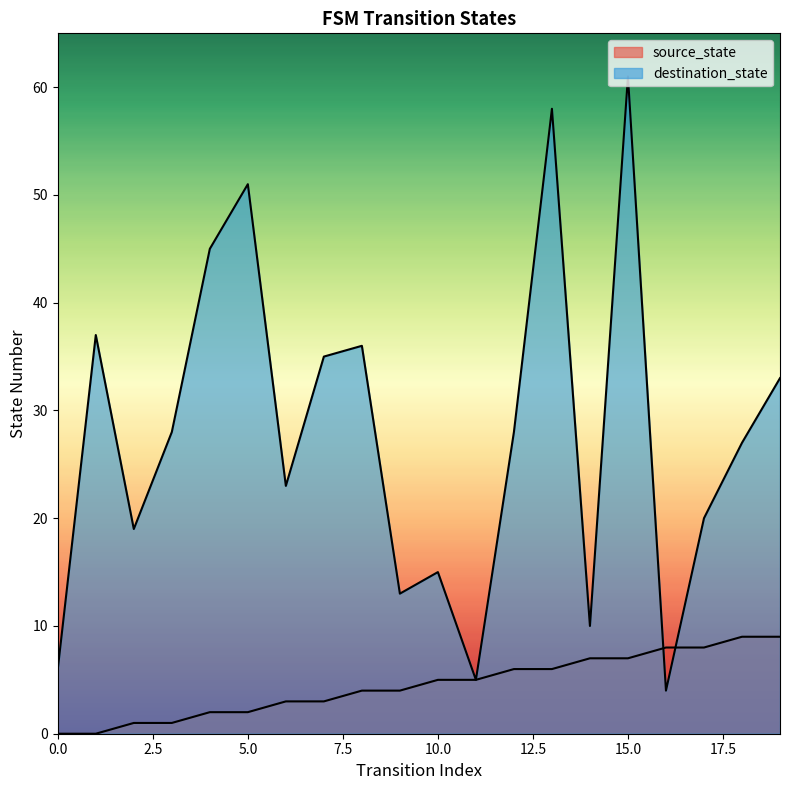

True or false: destination_state has a value of 77 at 13.

False